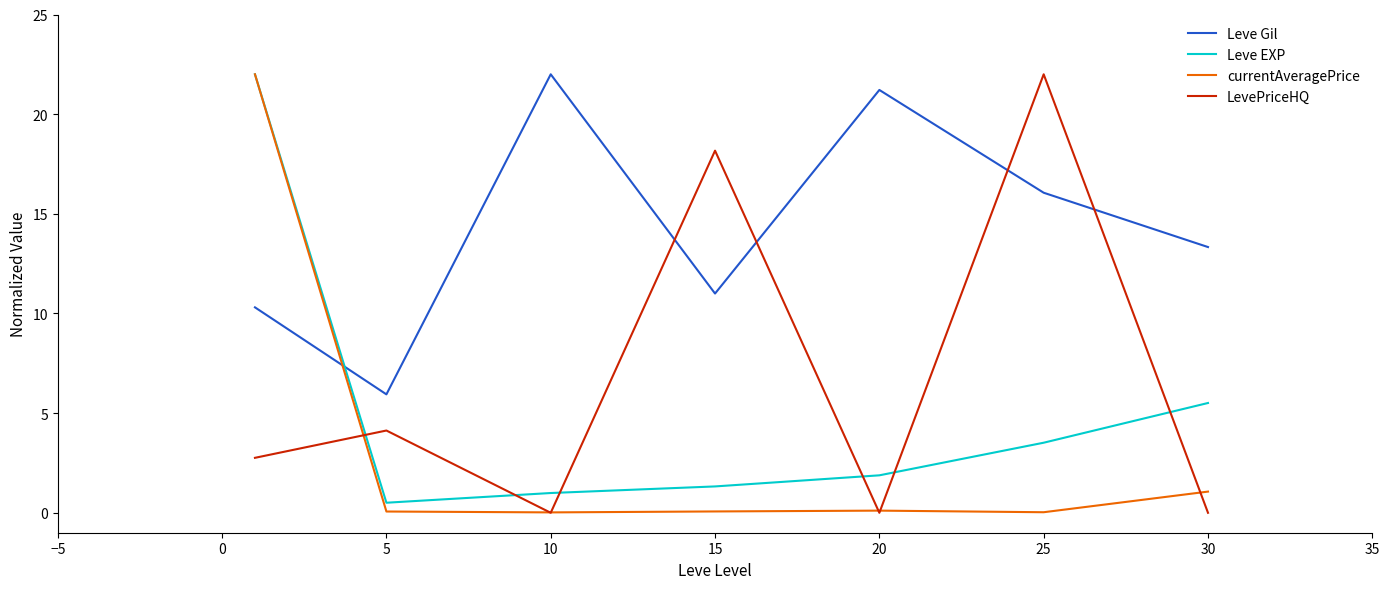

What is the greatest value displayed?

22.0